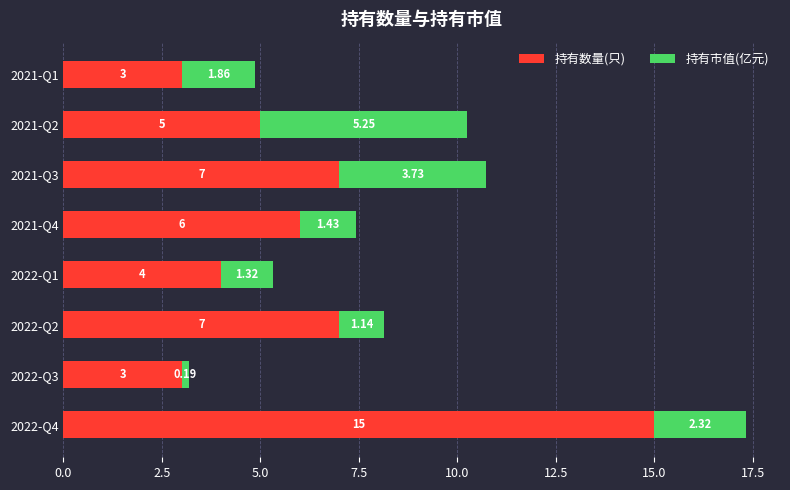

At which category is the sum across all series the highest?

2022-Q4